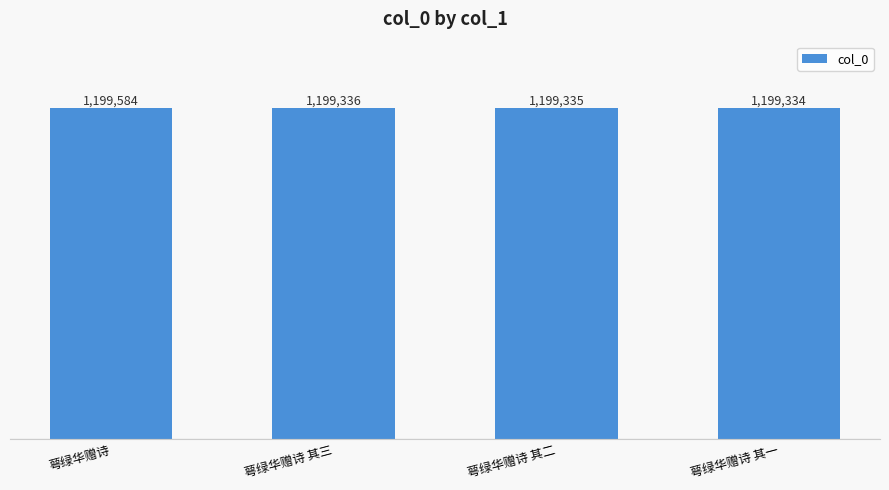

At which category does the chart reach its minimum across all series?

萼绿华赠诗 其一